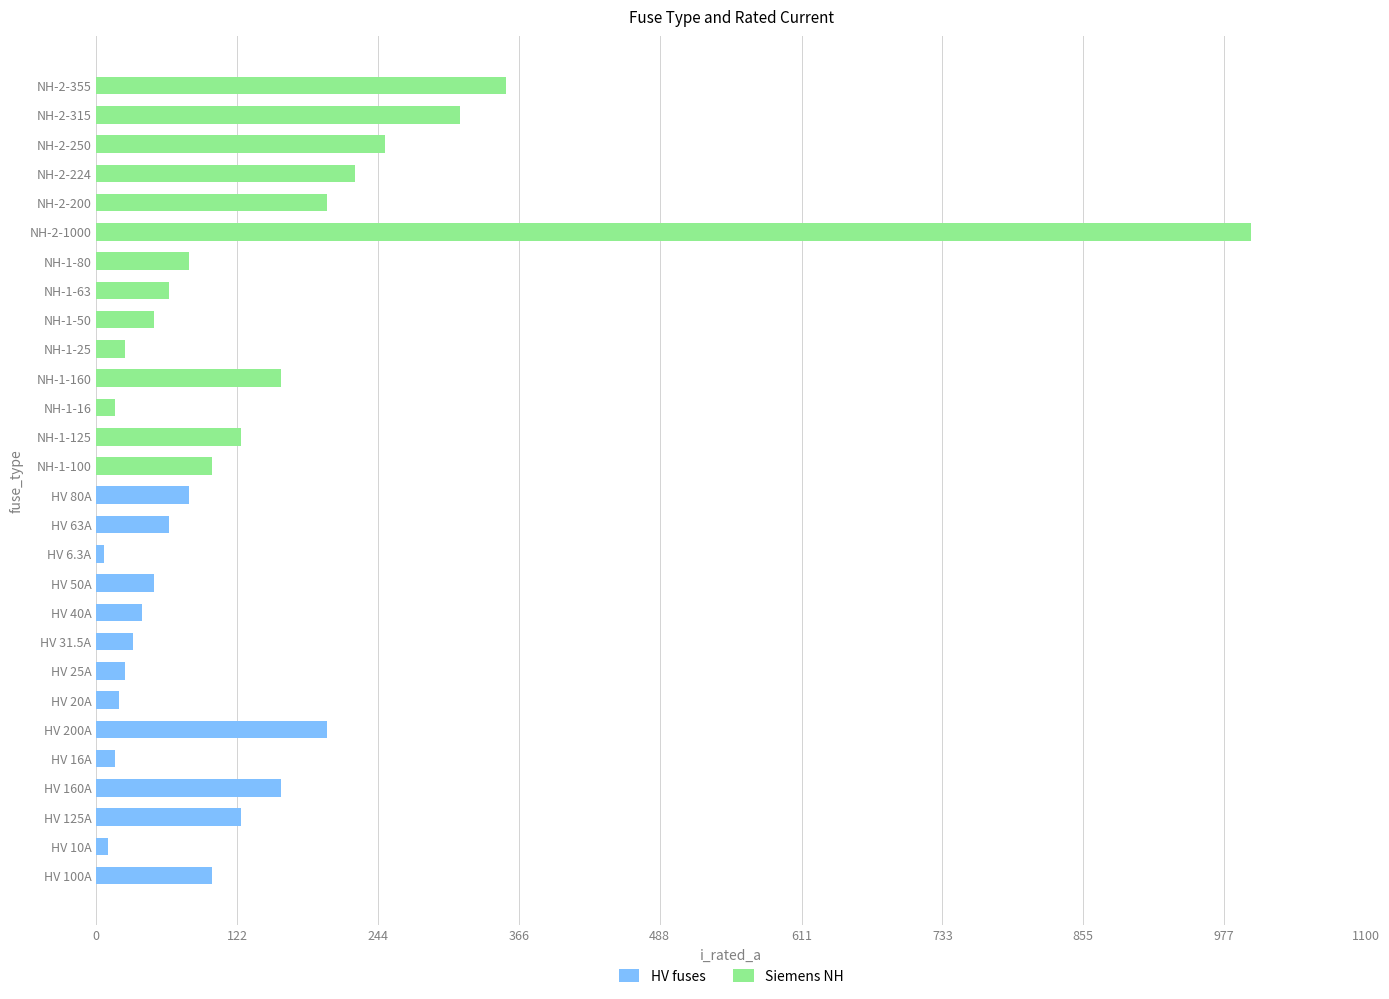

Between 10 and 244, which is larger?

244